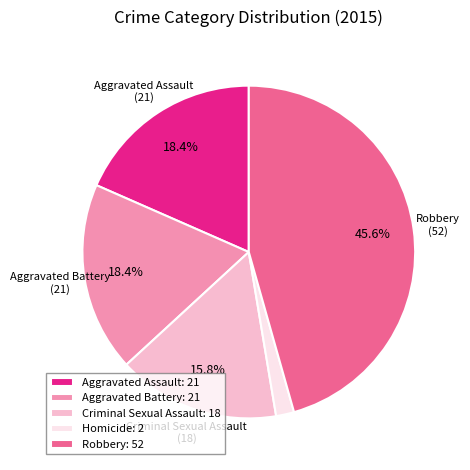

Does Criminal Sexual Assault account for over 50% of the chart?

No